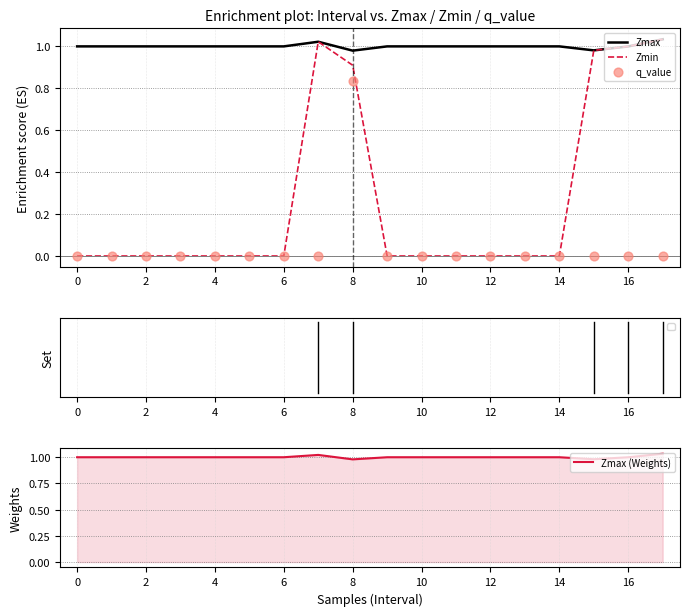

Is it true that Zmax equals 1.0 at 16?

True